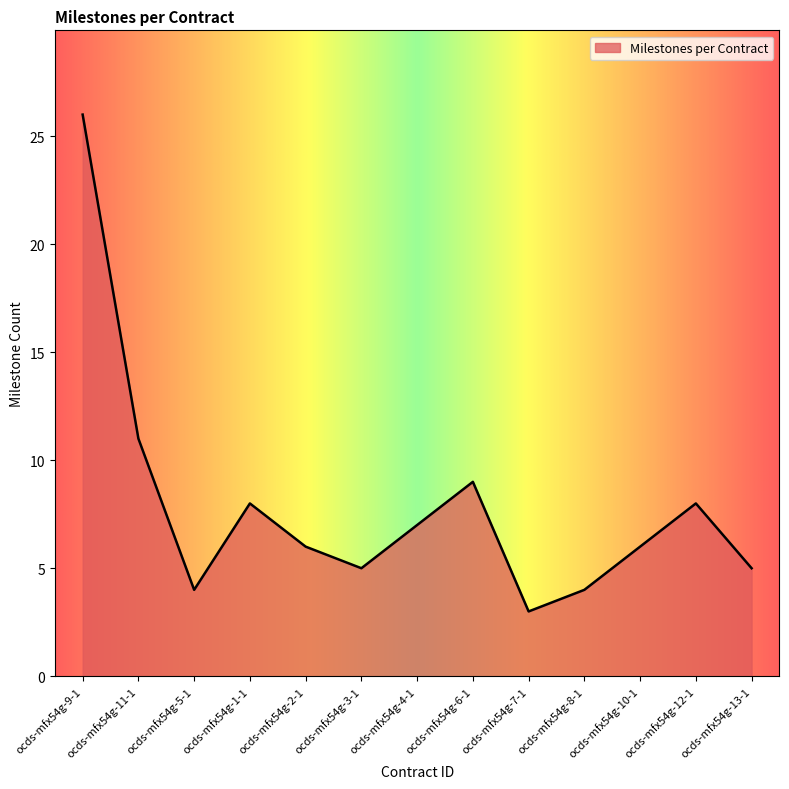

Which category has the highest value across all series?

ocds-mfx54g-9-1